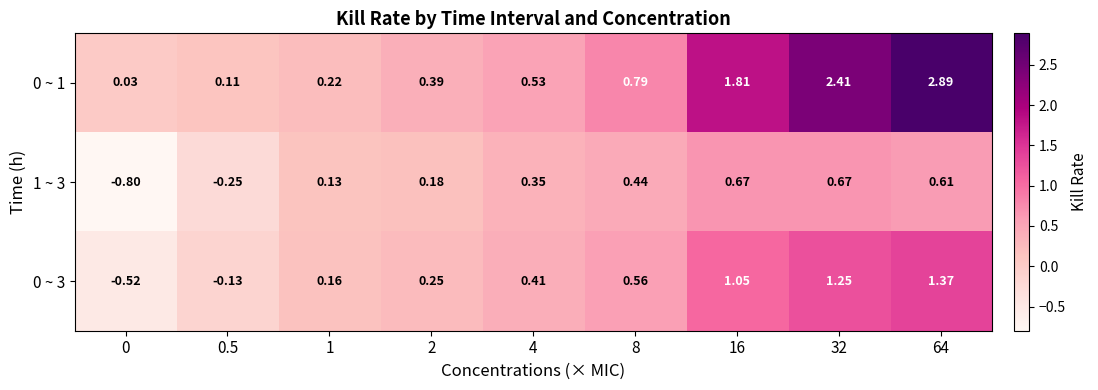

Reading left to right, what are all the values shown in this chart?

0 ~ 1: 0=0.0	0.5=0.1	1=0.2	2=0.4	4=0.5	8=0.8	16=1.8	32=2.4	64=2.9
1 ~ 3: 0=-0.8	0.5=-0.2	1=0.1	2=0.2	4=0.3	8=0.4	16=0.7	32=0.7	64=0.6
0 ~ 3: 0=-0.5	0.5=-0.1	1=0.2	2=0.2	4=0.4	8=0.6	16=1.1	32=1.2	64=1.4